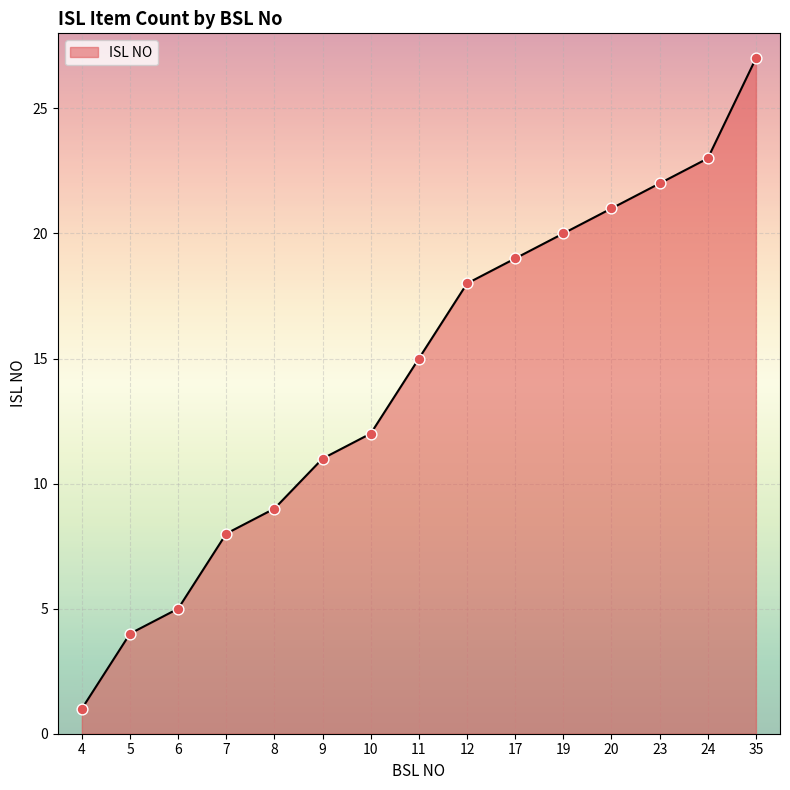

What is the ratio of the value at 5 to the value at 4?

4.0